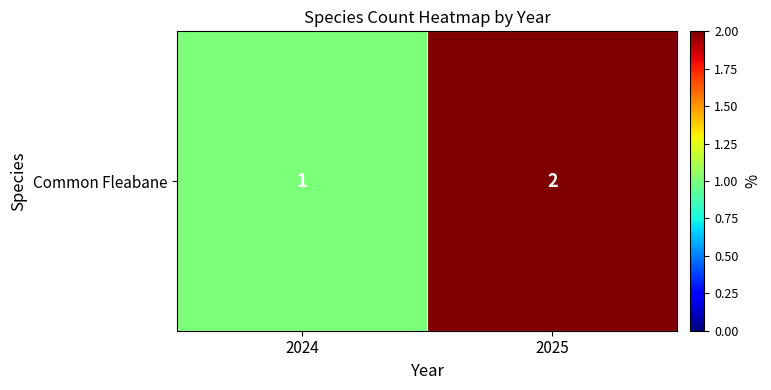

Reading left to right, what are all the values shown in this chart?

2024=1	2025=2